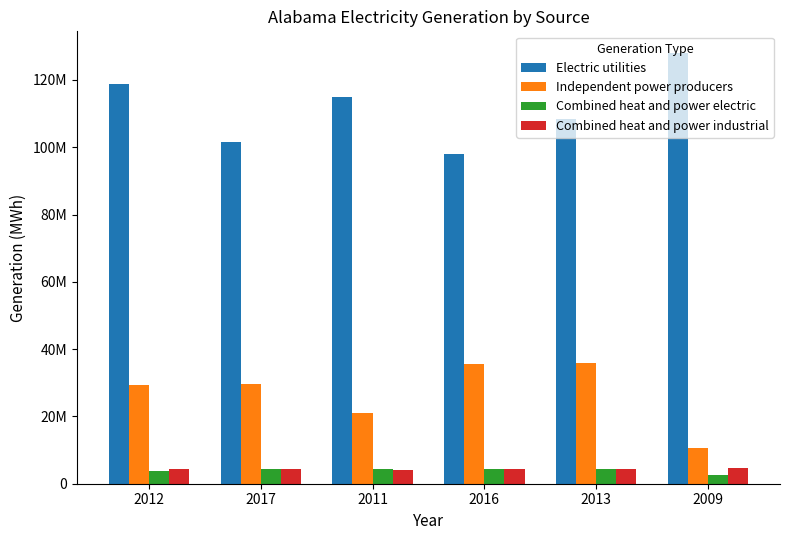

Does the chart contain any negative values?

No